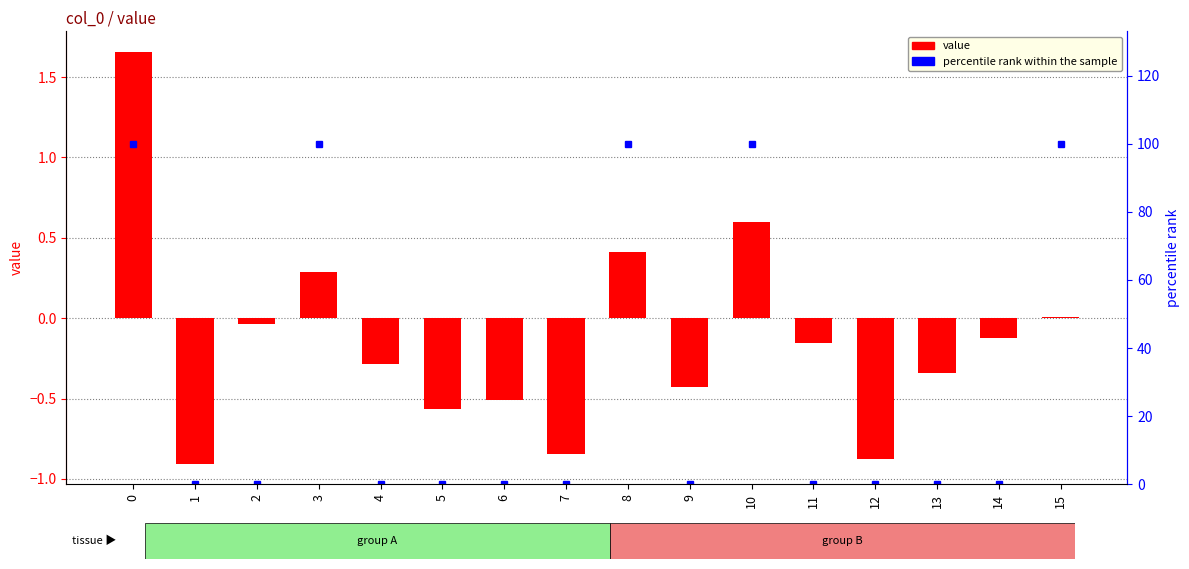

What is the maximum value for value?

1.7